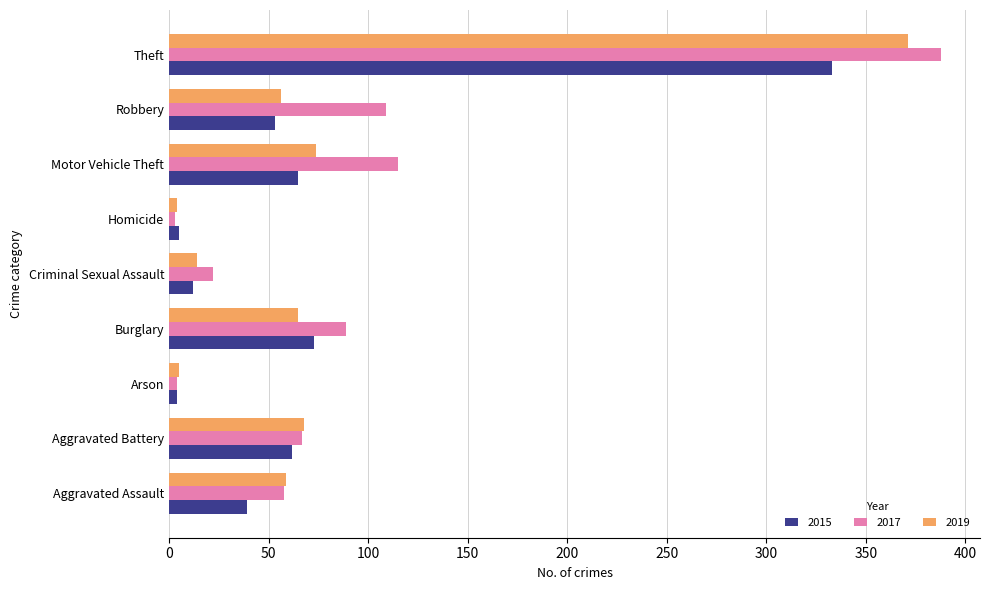

Rank the series at Theft from highest to lowest value.

2017, 2019, 2015